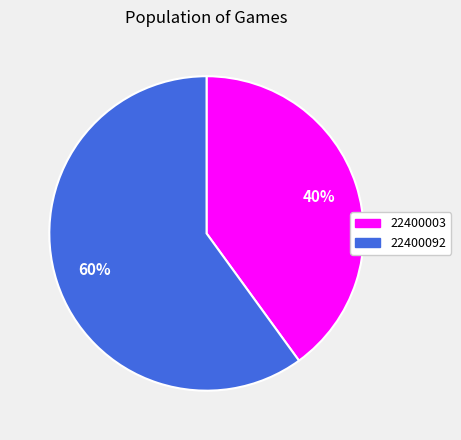

To the nearest percent, what is the average slice percentage?

50%